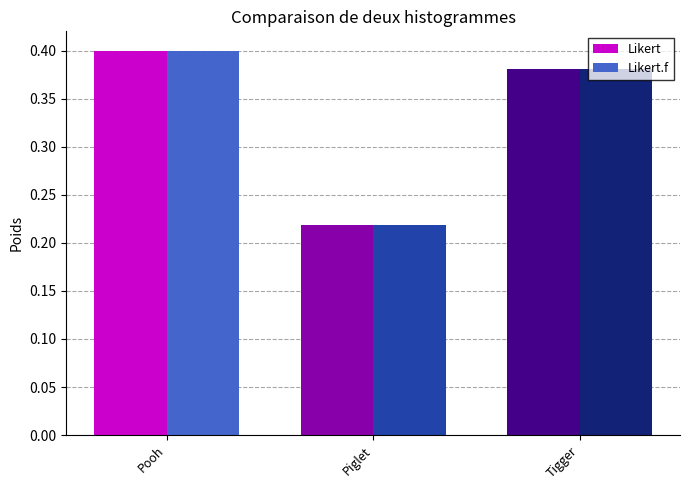

Which category has the highest value across all series?

Pooh